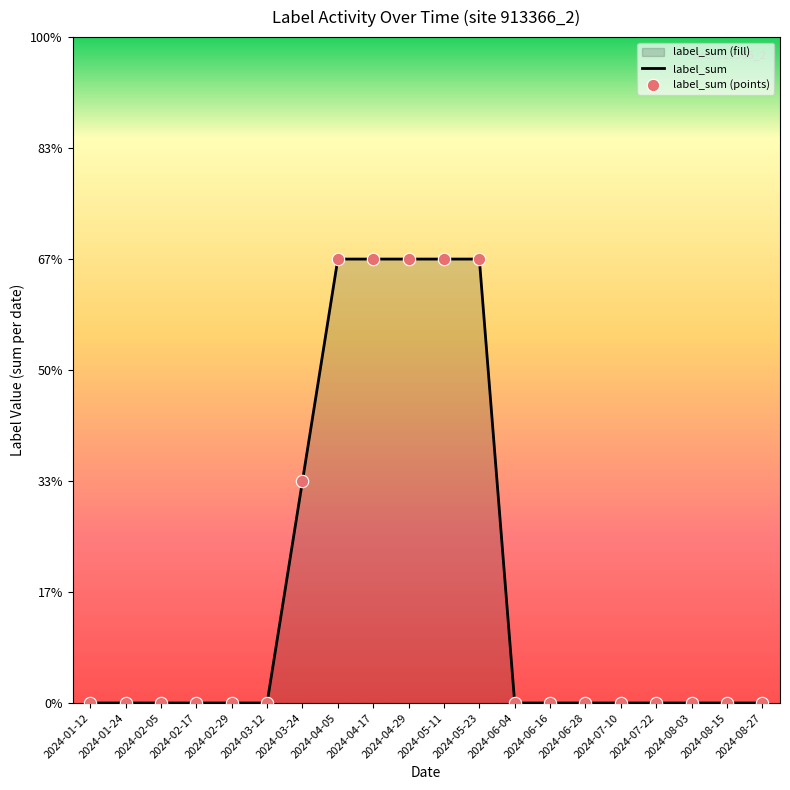

Which series has the largest total across all categories?

label_sum